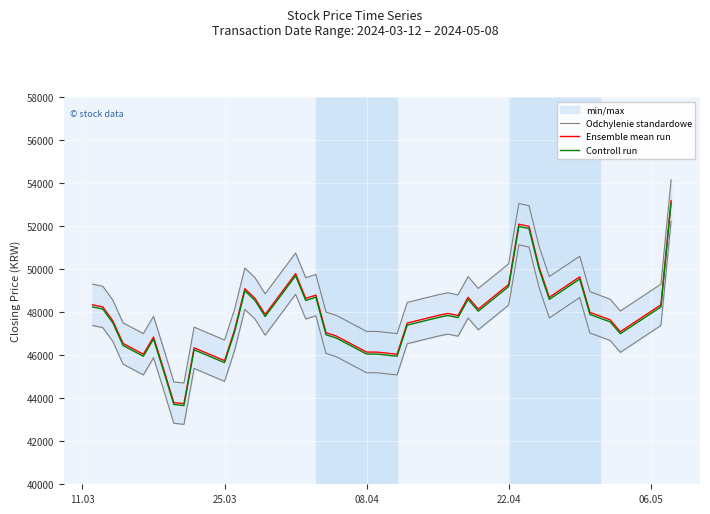

True or false: Controll run and Ensemble mean run cross at least once.

False